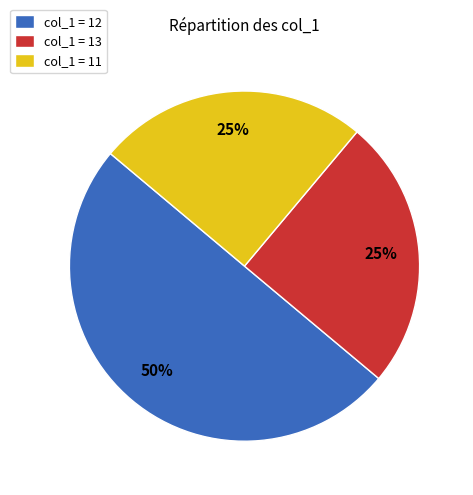

What is the ratio of the value at col_1 = 13 to the value at col_1 = 11?

1.0